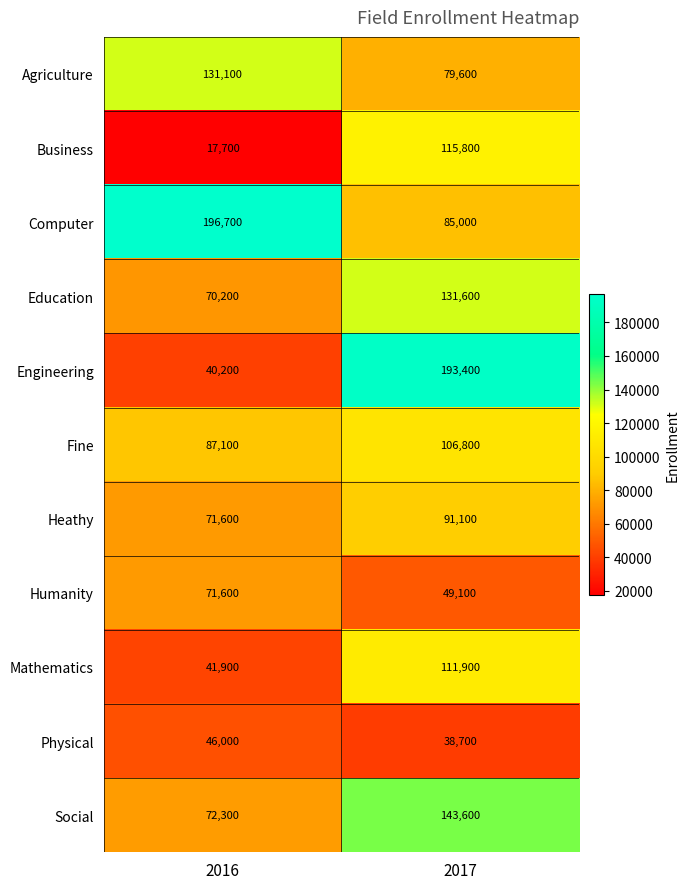

Which category has the highest value across all series?

2016